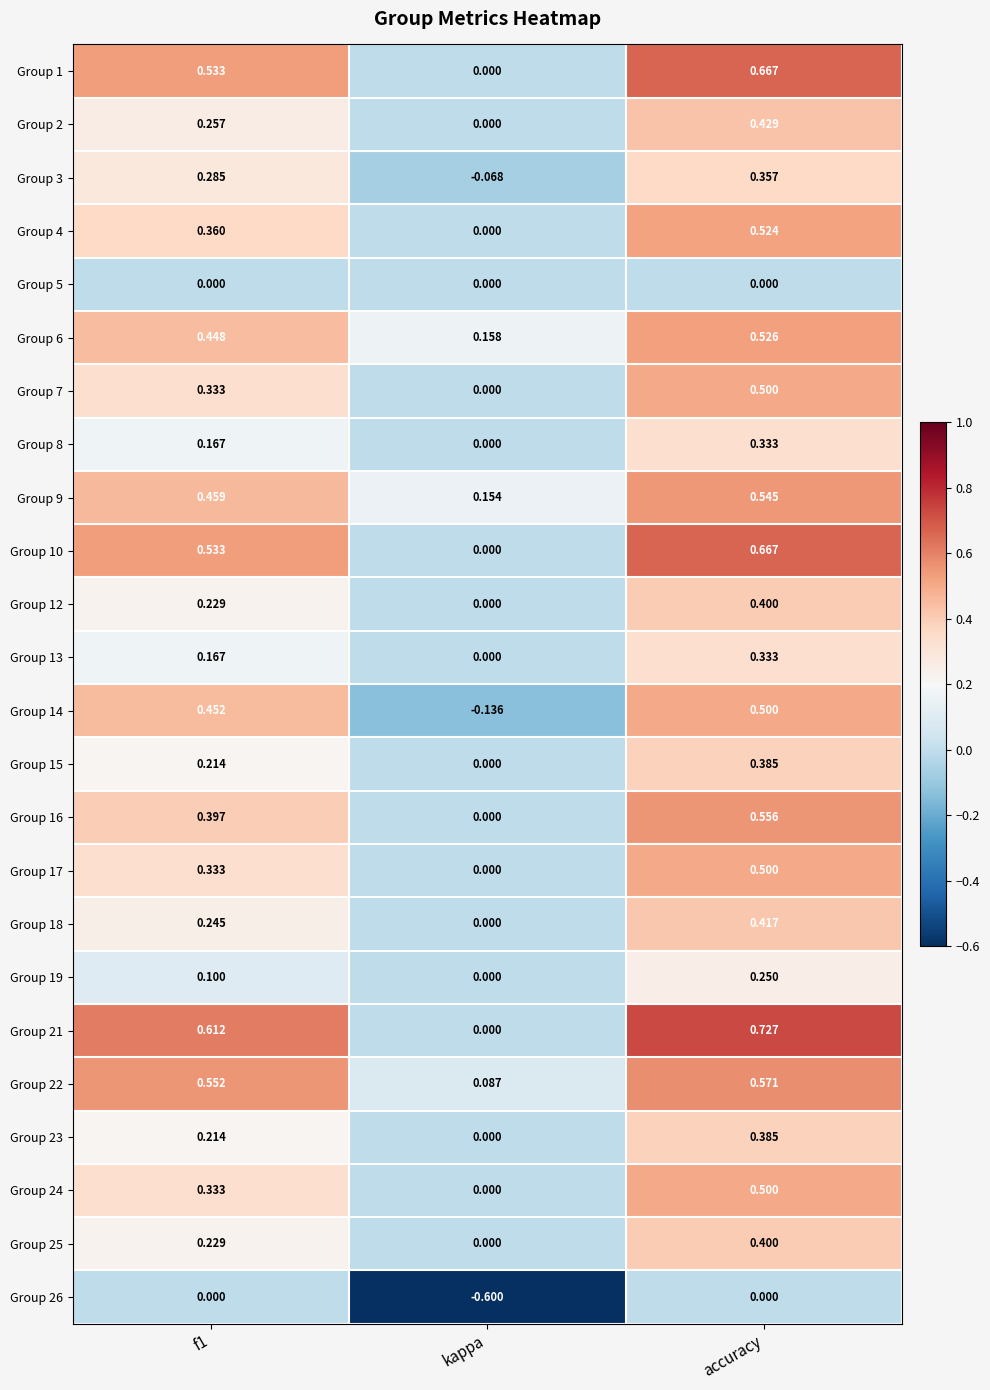

Which category has the highest value in the Group 10 series?

accuracy